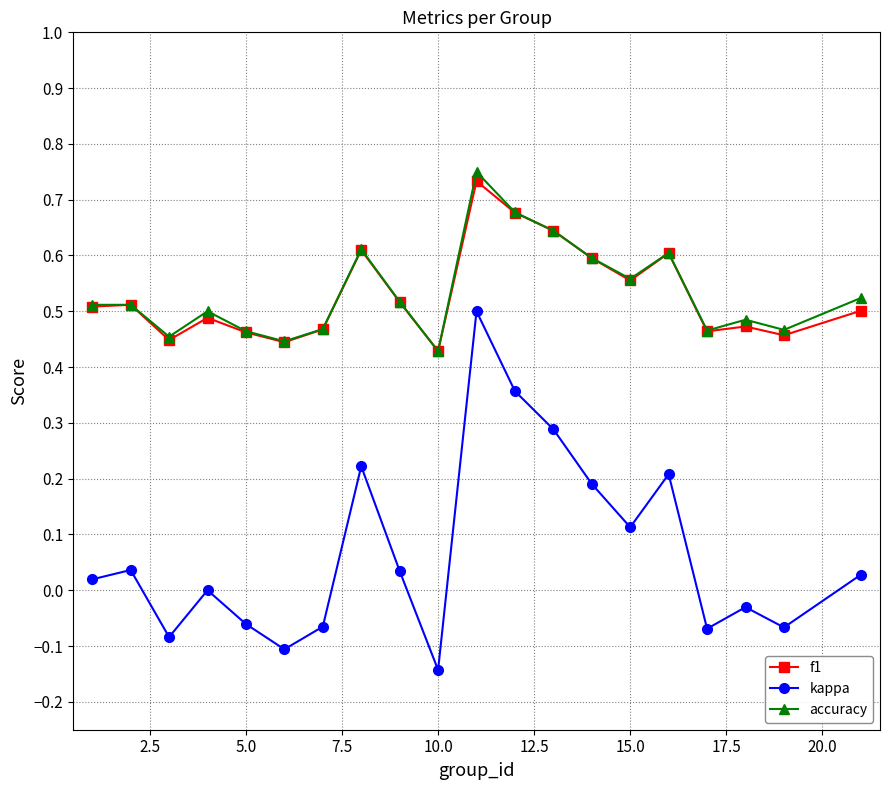

Which series has the largest range (max minus min)?

kappa